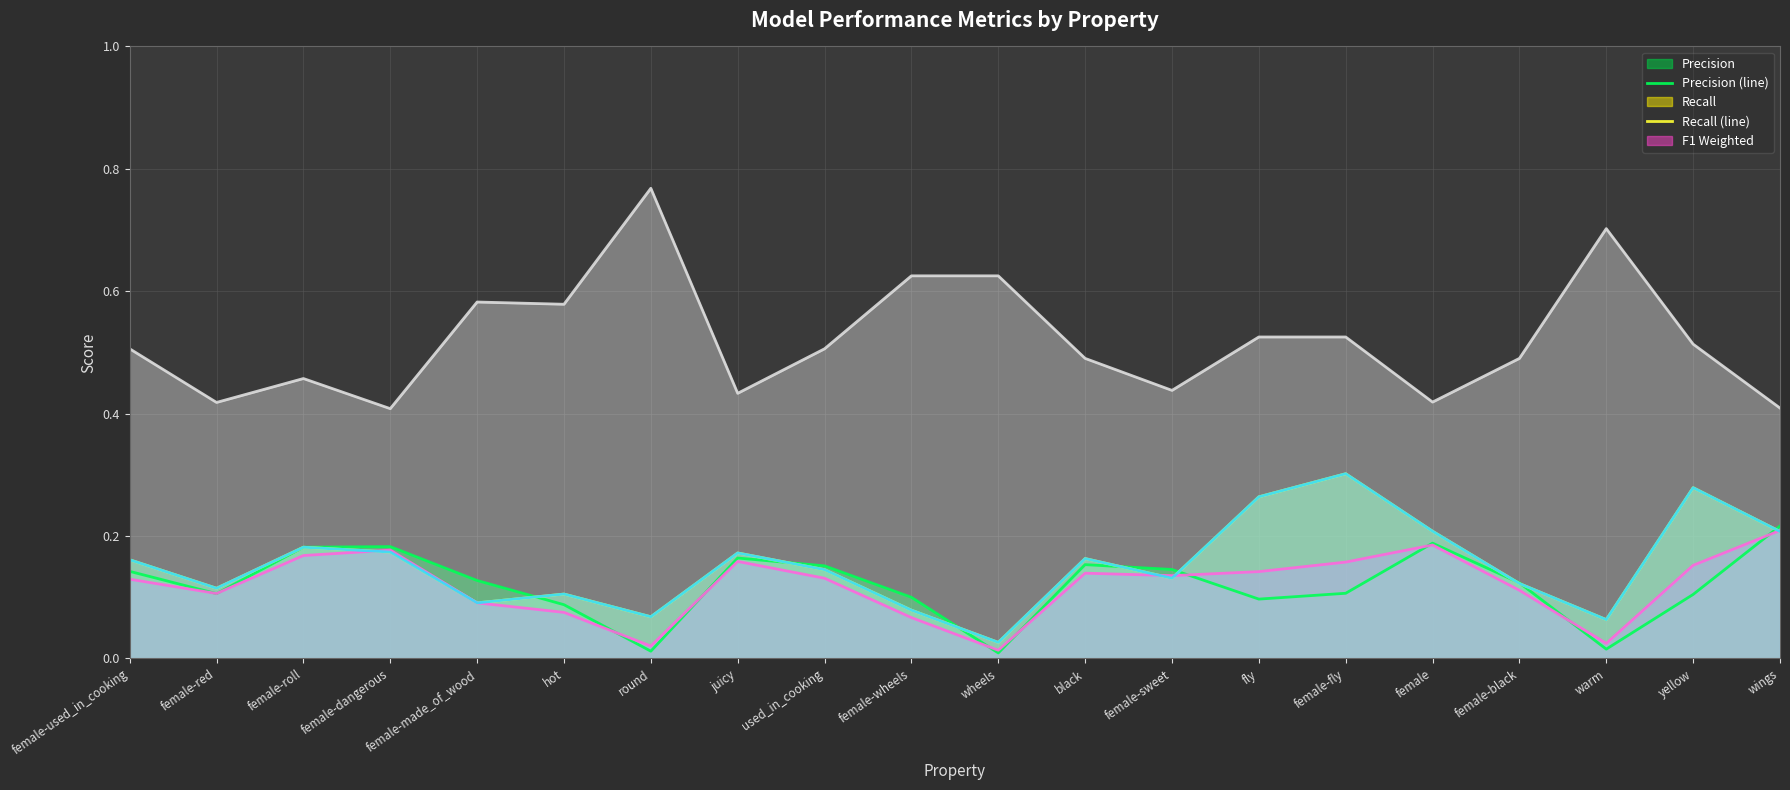

Does the chart display data point markers on the line(s)?

No